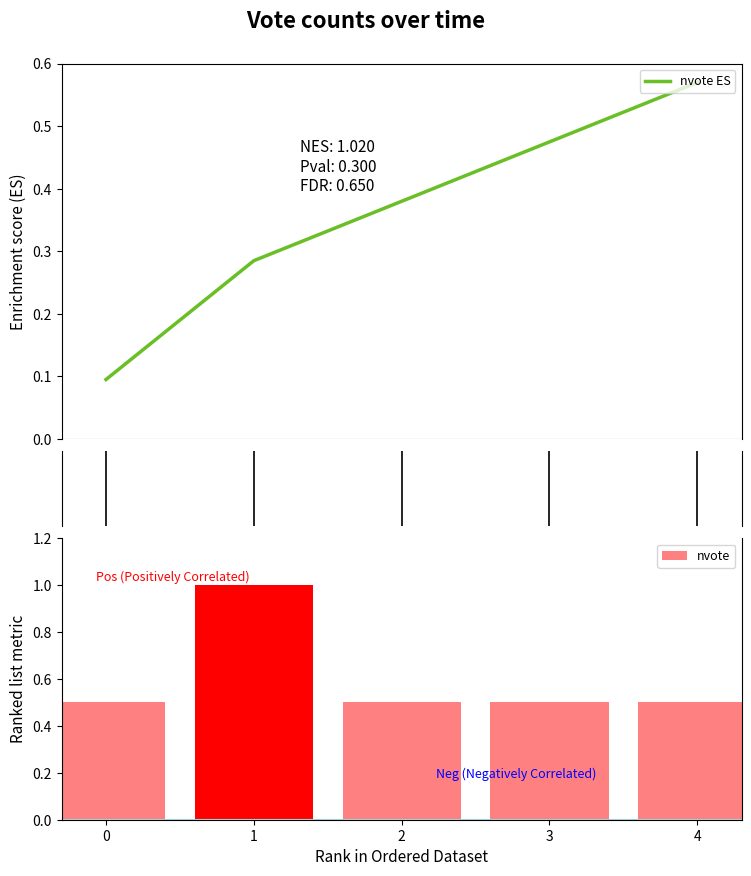

Which label corresponds to the largest value in the chart?

4